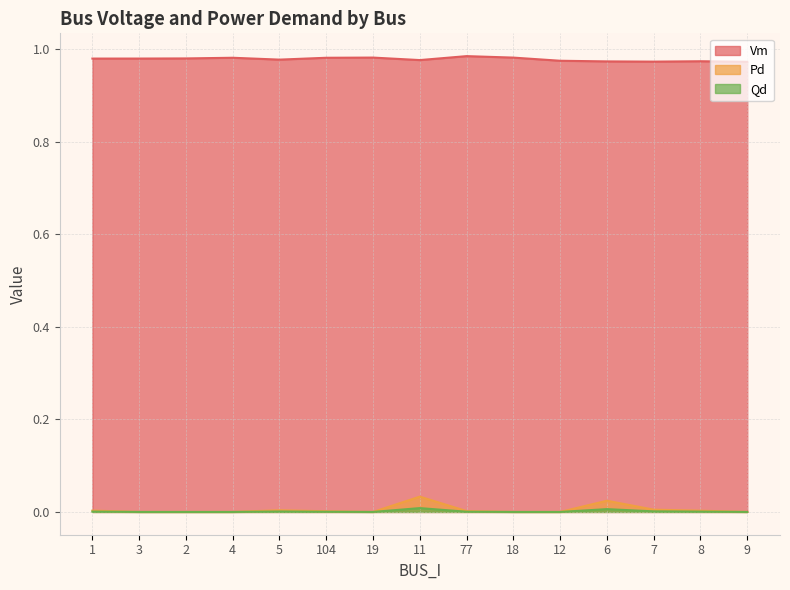

True or false: Vm and Pd cross at least once.

False